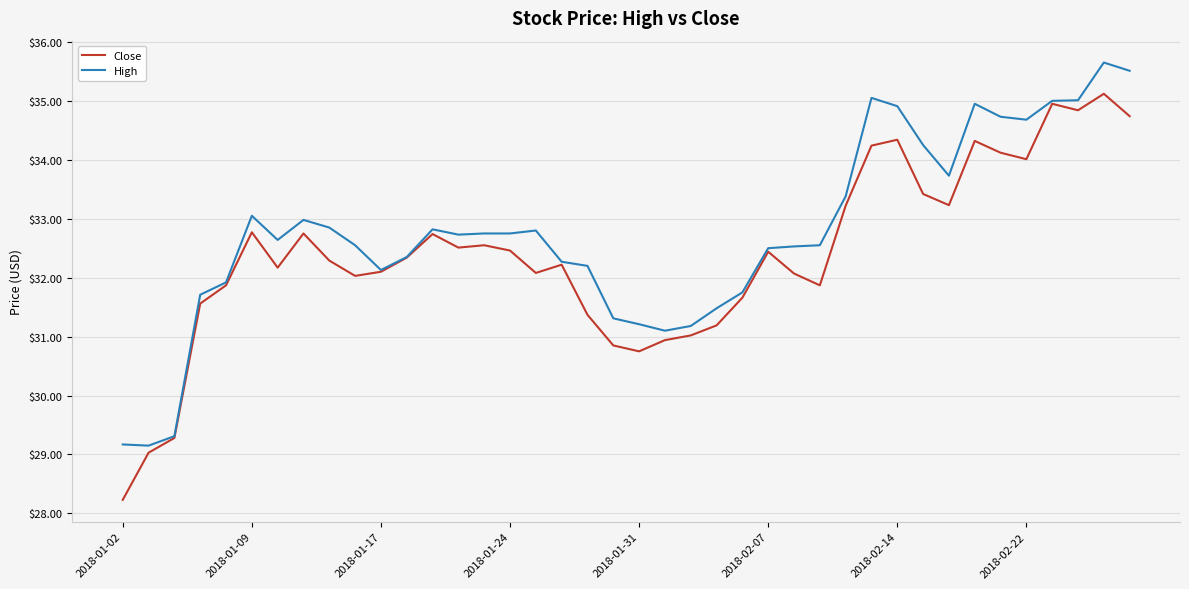

List the series in order of their peak value, lowest first.

Close, High